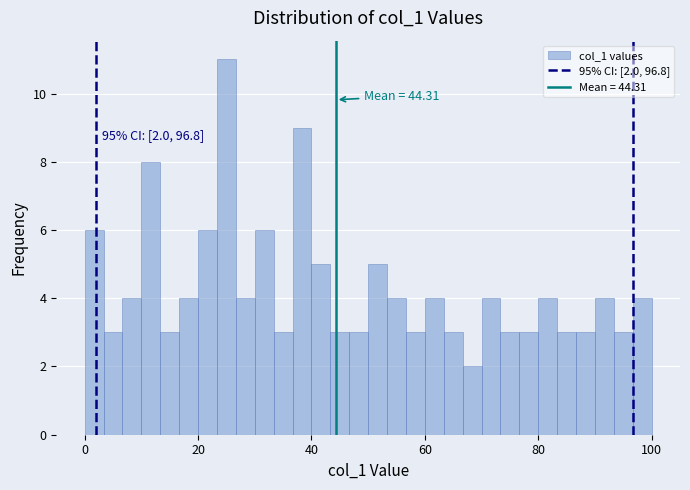

Around what value on the x-axis is the tallest bar? Give the approximate position of its centre, as read against the axis.

26